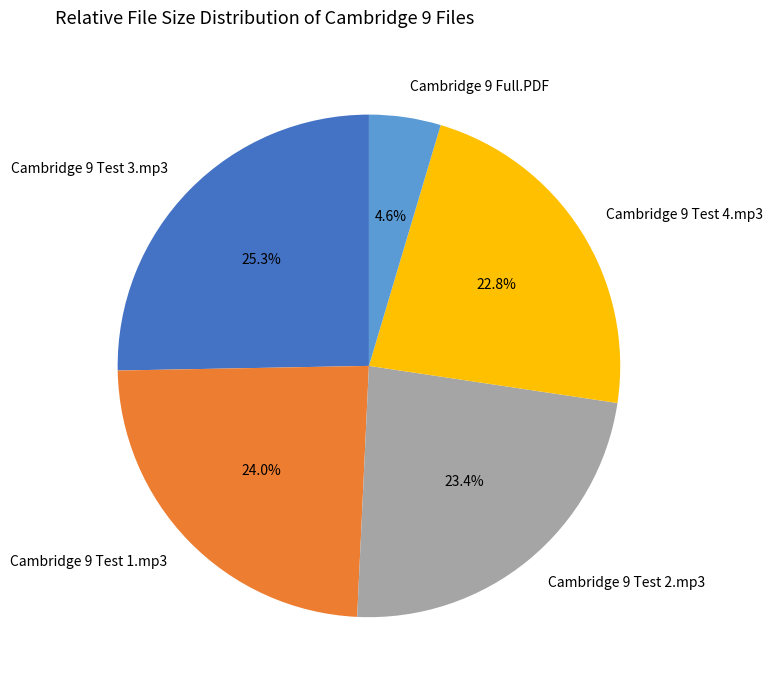

Which has a higher value, Cambridge 9 Full.PDF or Cambridge 9 Test 4.mp3?

Cambridge 9 Test 4.mp3